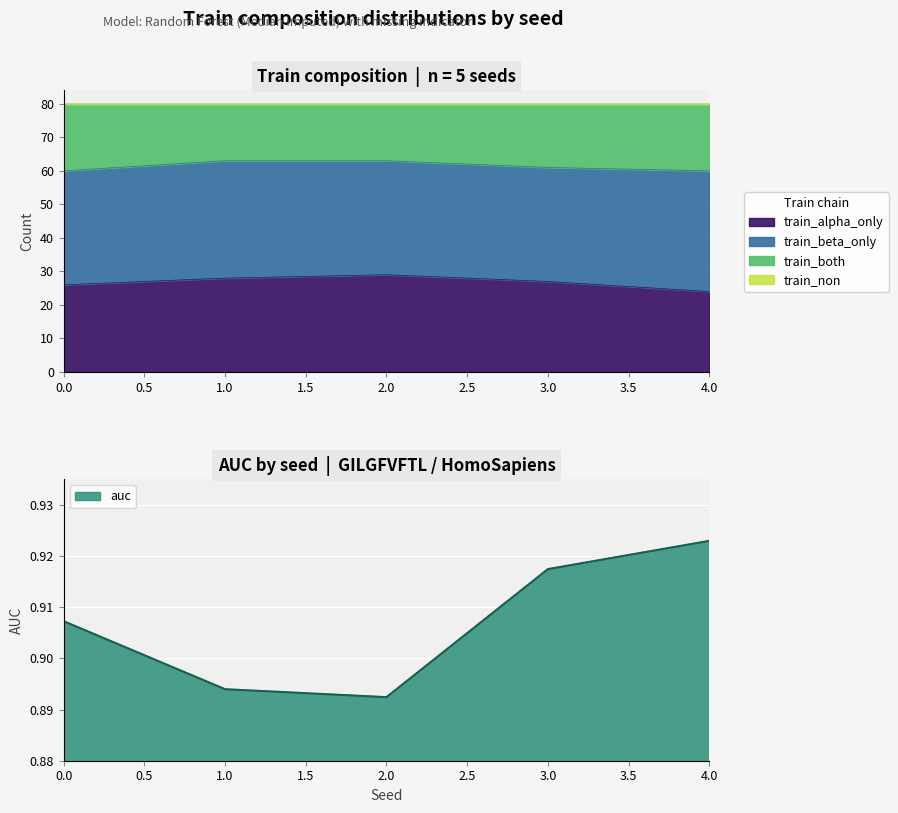

True or false: train_alpha_only and train_both cross at least once.

False